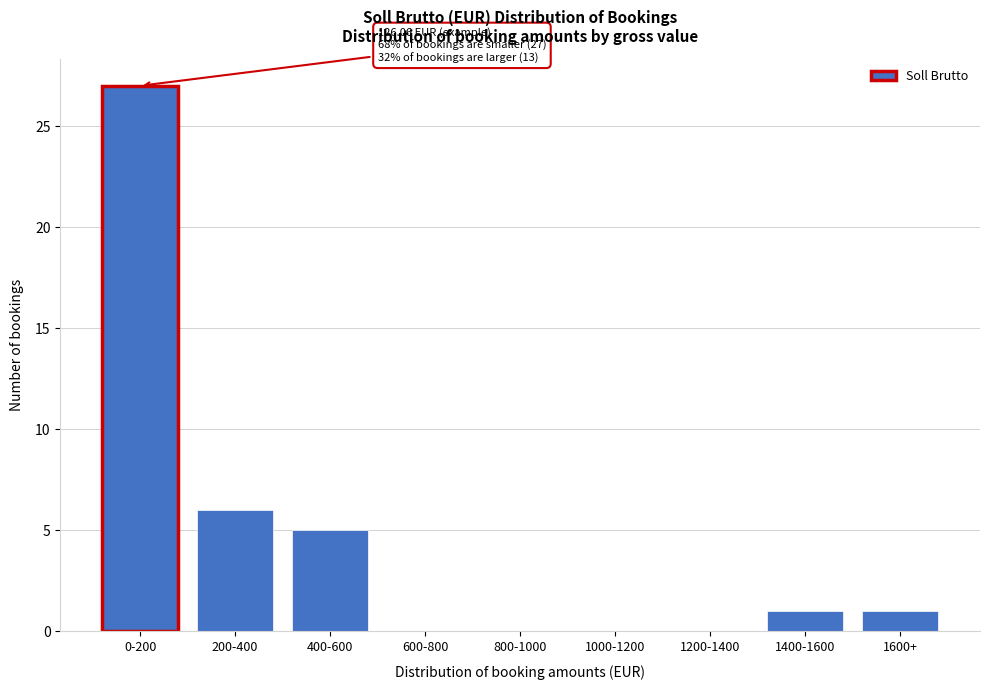

Reading left to right, list all the values displayed in this chart.

0-200=27	200-400=6	400-600=5	600-800=0	800-1000=0	1000-1200=0	1200-1400=0	1400-1600=1	1600+=1